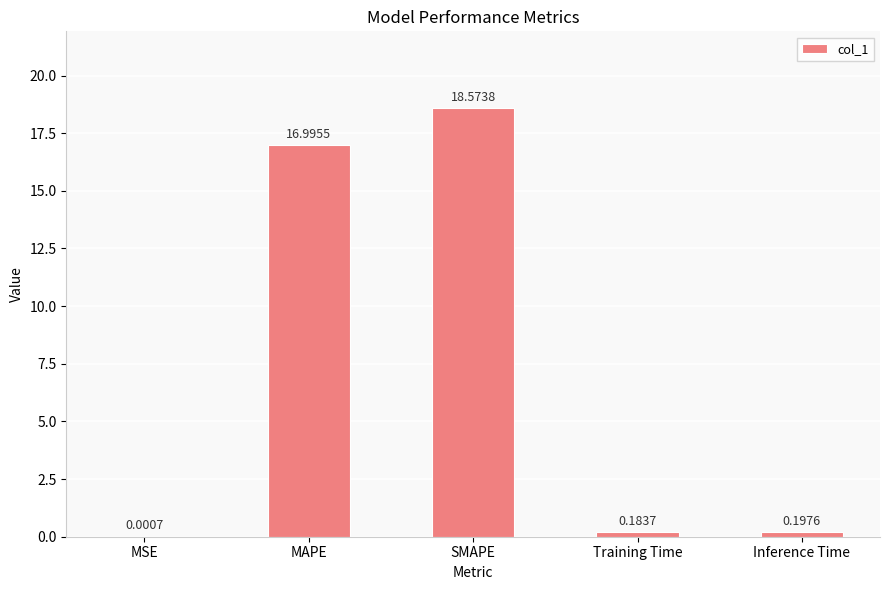

What is the sum of the values at SMAPE and Inference Time?

18.8